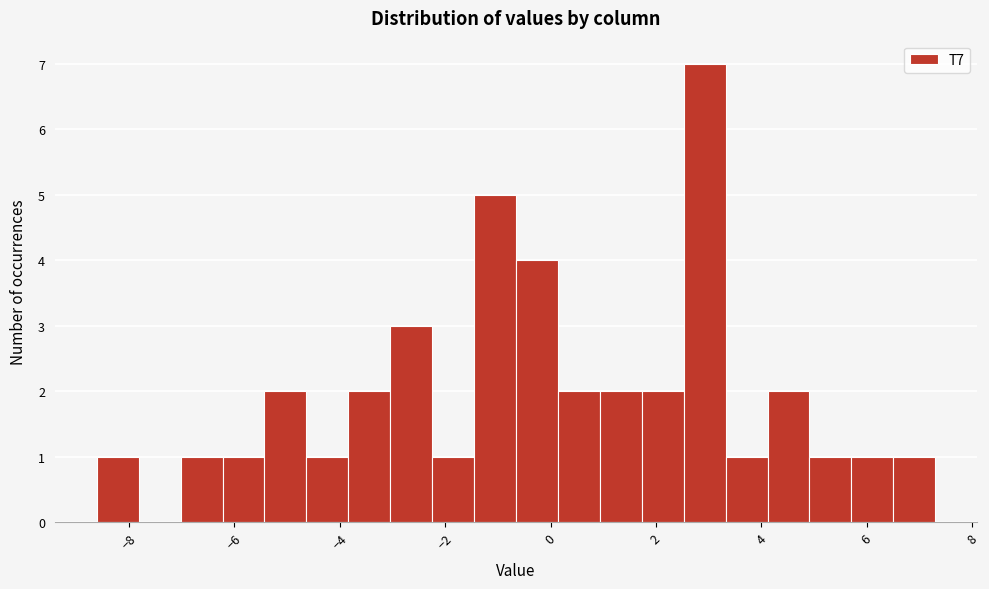

Around what value on the x-axis is the tallest bar? Give the approximate position of its centre, as read against the axis.

3.0